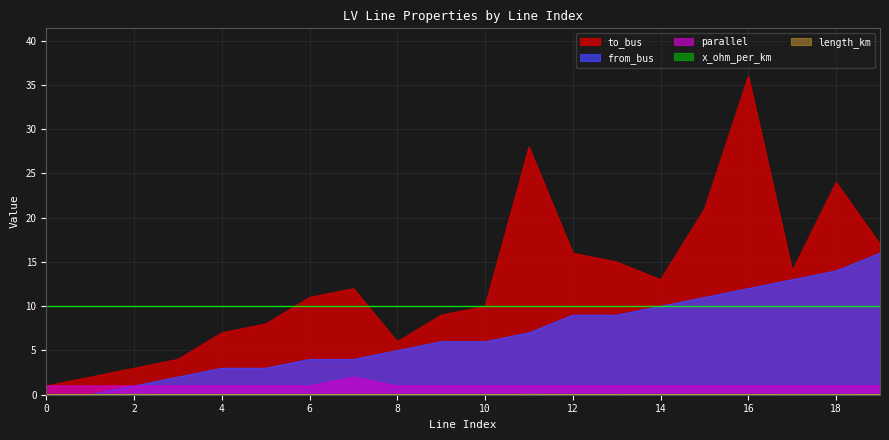

List the labels in order of to_bus value, smallest first.

0, 1, 2, 3, 8, 4, 5, 9, 10, 6, 7, 14, 17, 13, 12, 19, 15, 18, 11, 16